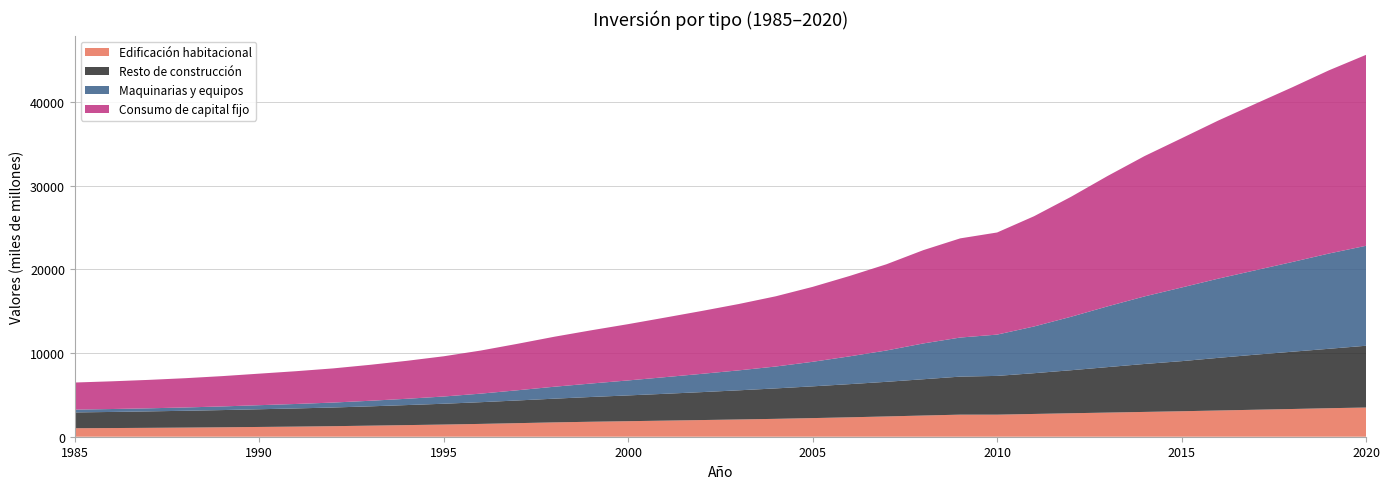

Reading left to right, extract all data points from this chart.

Edificación habitacional: 1985=1016	1986=1037	1987=1062	1988=1091	1989=1127	1990=1168	1991=1210	1992=1260	1993=1324	1994=1389	1995=1455	1996=1533	1997=1623	1998=1715	1999=1791	2000=1857	2001=1925	2002=1993	2003=2062	2004=2138	2005=2226	2006=2321	2007=2424	2008=2534	2009=2639	2010=2638	2011=2722	2012=2806	2013=2886	2014=2965	2015=3046	2016=3135	2017=3226	2018=3314	2019=3409	2020=3490
Resto de construcción: 1985=1887	1986=1924	1987=1966	1988=2011	1989=2058	1990=2115	1991=2172	1992=2232	1993=2306	1994=2394	1995=2487	1996=2594	1997=2711	1998=2833	1999=2960	2000=3081	2001=3206	2002=3339	2003=3485	2004=3637	2005=3795	2006=3963	2007=4137	2008=4336	2009=4544	2010=4632	2011=4870	2012=5139	2013=5436	2014=5732	2015=5985	2016=6293	2017=6579	2018=6845	2019=7103	2020=7383
Maquinarias y equipos: 1985=337	1986=350	1987=368	1988=396	1989=437	1990=487	1991=534	1992=591	1993=666	1994=753	1995=865	1996=1022	1997=1219	1998=1428	1999=1610	2000=1790	2001=1989	2002=2185	2003=2385	2004=2617	2005=2934	2006=3321	2007=3745	2008=4280	2009=4671	2010=4935	2011=5583	2012=6388	2013=7266	2014=8078	2015=8802	2016=9472	2017=10089	2018=10722	2019=11389	2020=11947
Consumo de capital fijo: 1985=3239	1986=3311	1987=3397	1988=3498	1989=3623	1990=3769	1991=3916	1992=4083	1993=4296	1994=4536	1995=4808	1996=5149	1997=5553	1998=5976	1999=6361	2000=6729	2001=7120	2002=7517	2003=7932	2004=8392	2005=8955	2006=9605	2007=10305	2008=11149	2009=11853	2010=12205	2011=13175	2012=14333	2013=15588	2014=16775	2015=17834	2016=18900	2017=19894	2018=20880	2019=21900	2020=22820